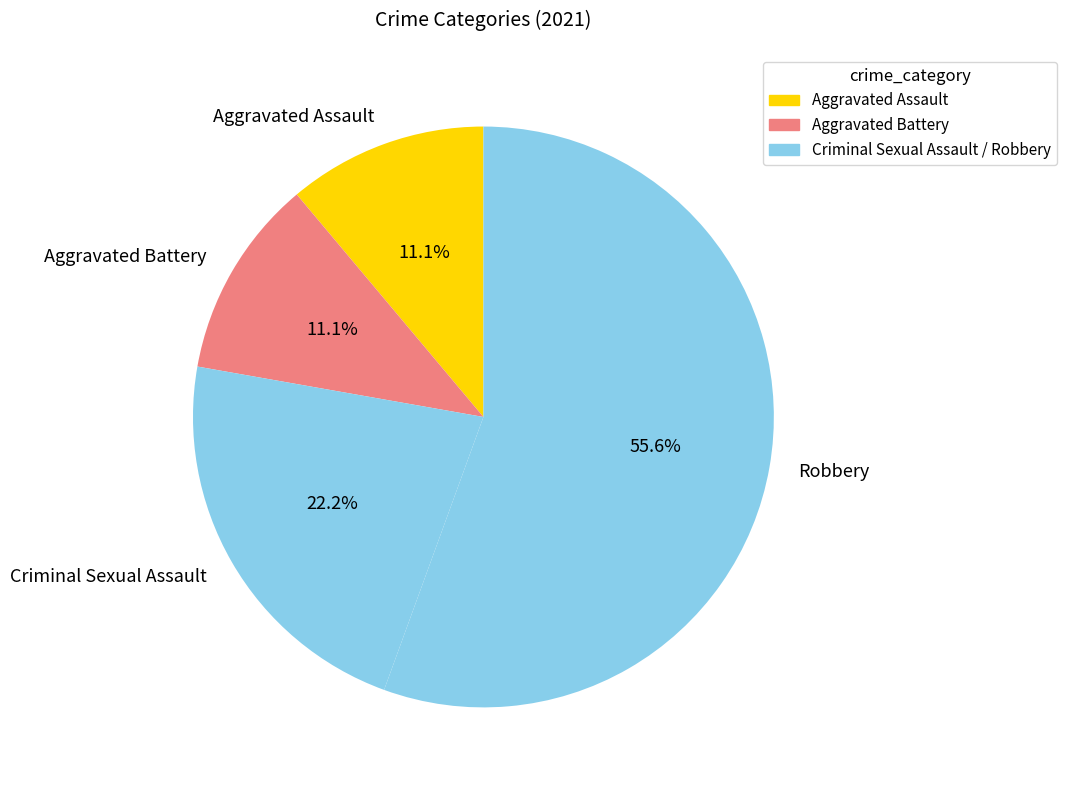

How many slices are in this pie chart?

4